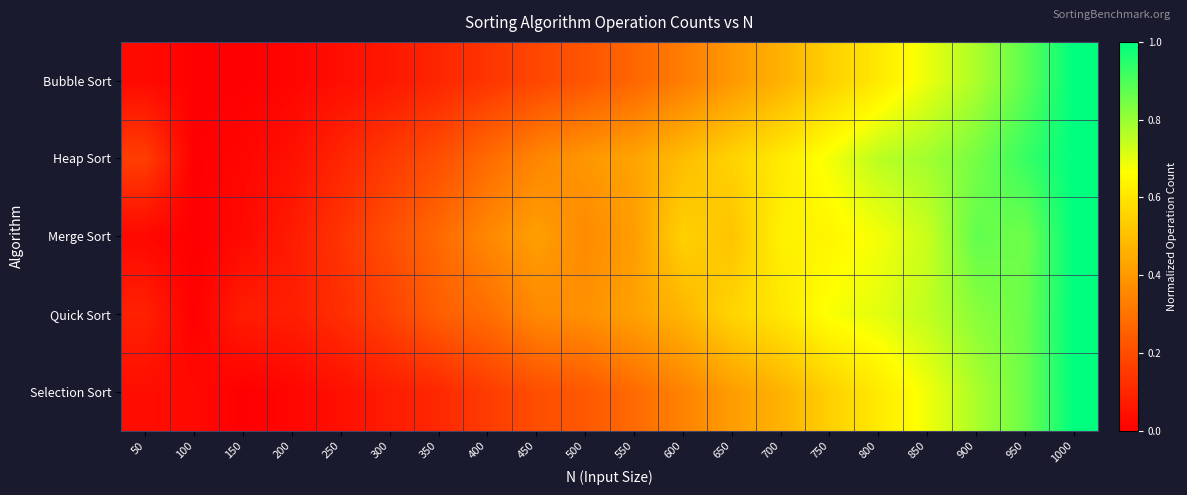

At how many categories does at least one series exceed 0?

20